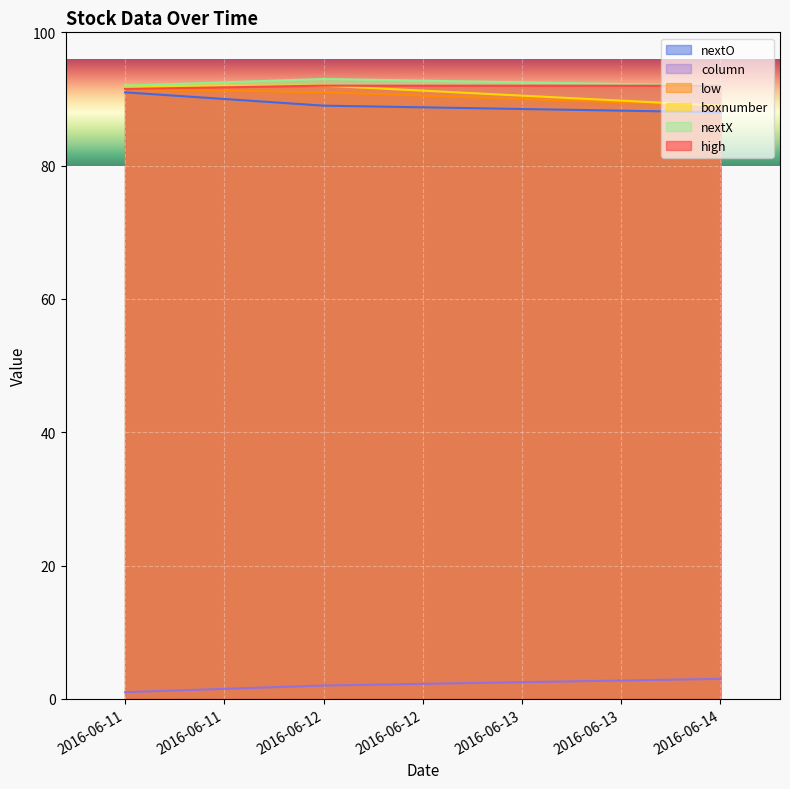

Which series changed the most between 2016-06-11 and 2016-06-14?

boxnumber